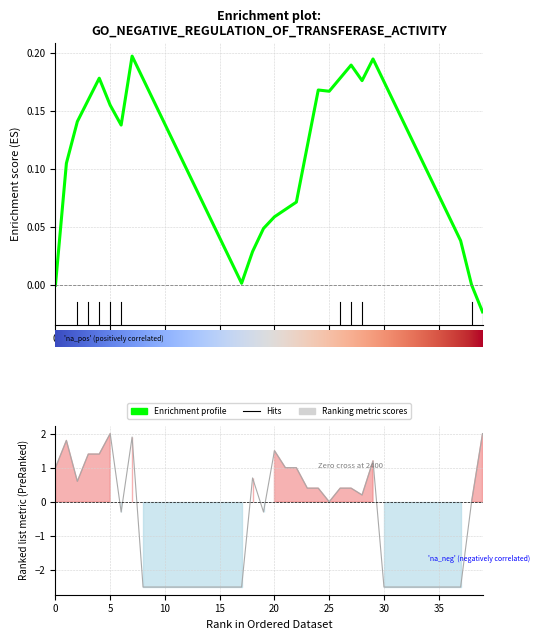

What is the sum of the values at 25 and 27?

0.4